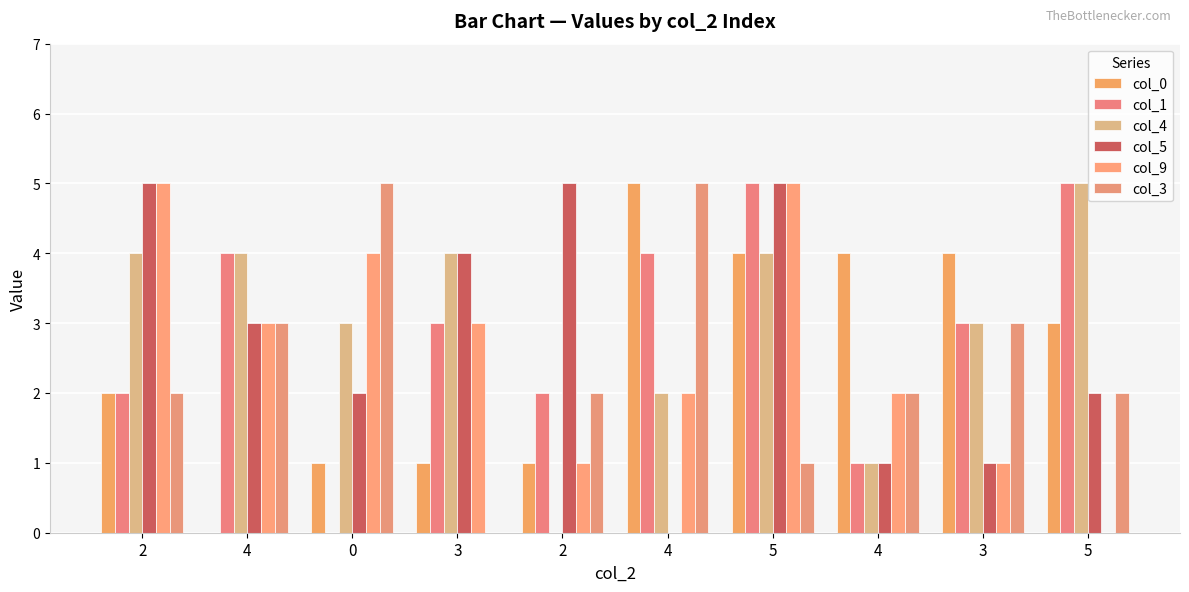

At which category is the sum across all series the highest?

5